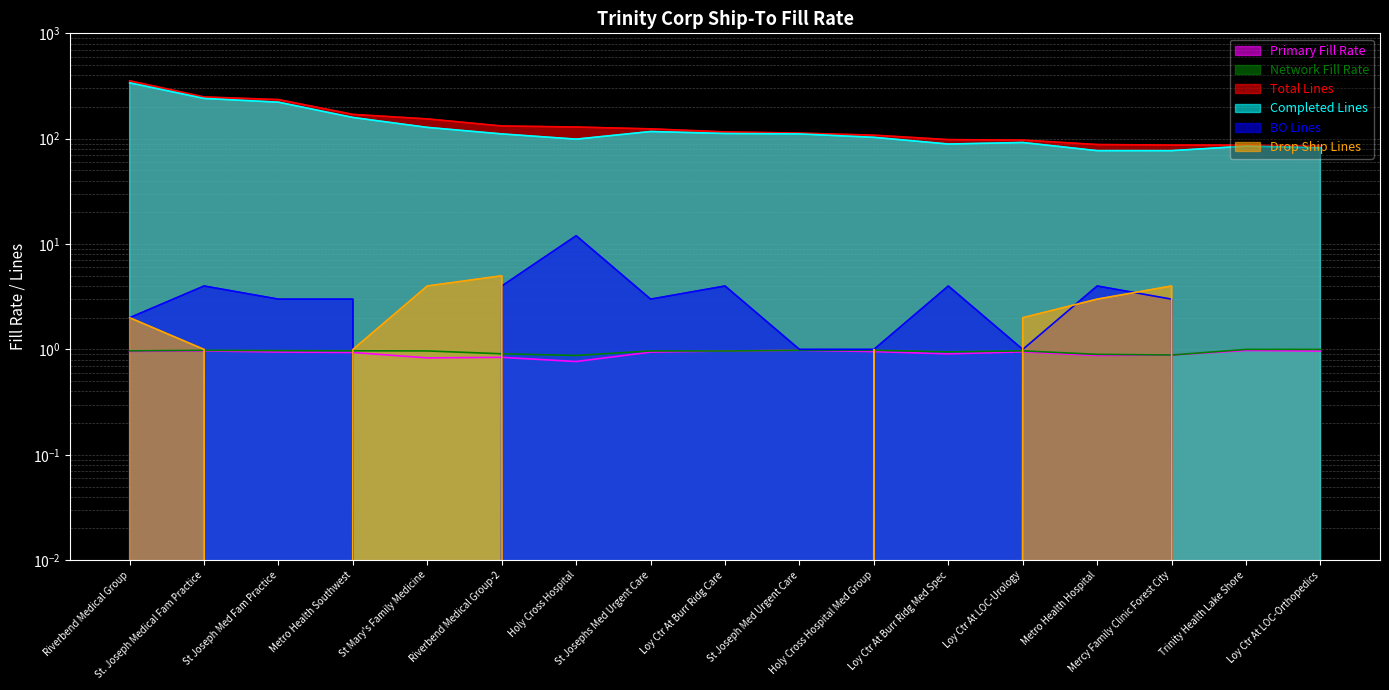

What is the label of the 10th point from the right?

St Josephs Med Urgent Care